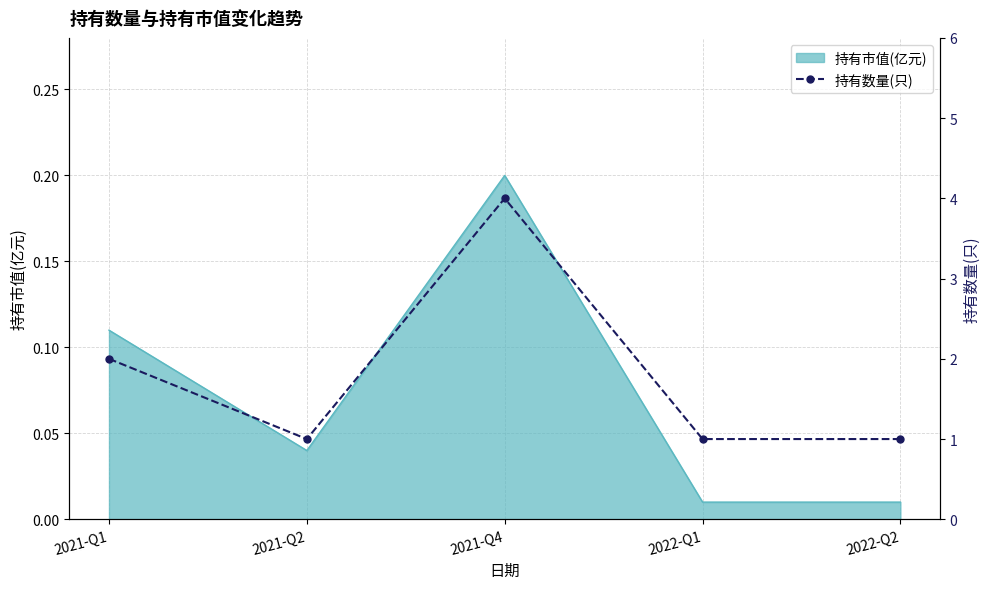

What is the label of the 1st point from the left?

2021-Q1